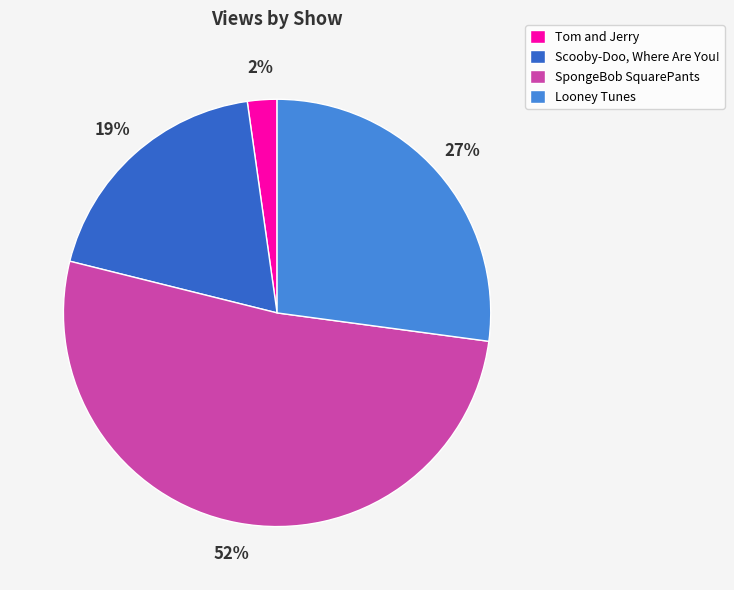

Between SpongeBob SquarePants and Tom and Jerry, which is larger?

SpongeBob SquarePants